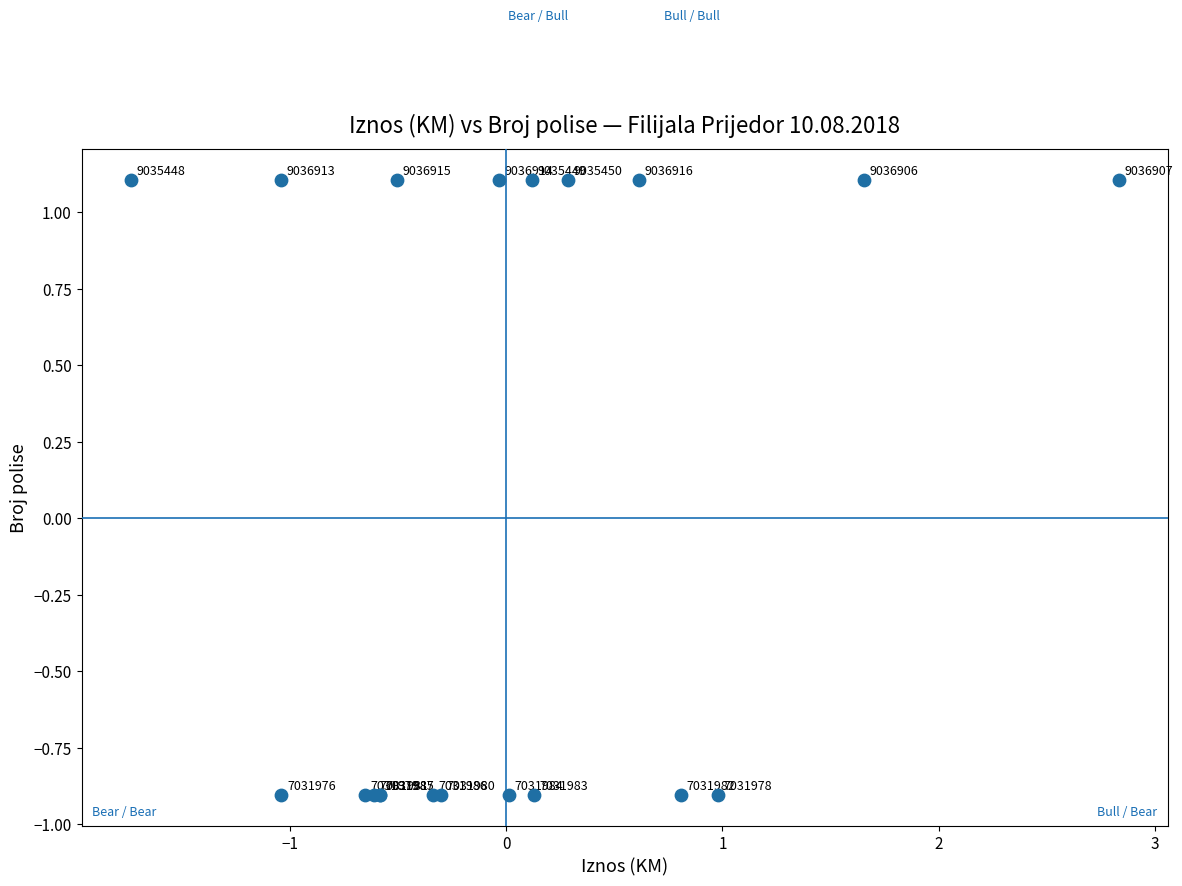

What Y value in the scatter plot is closest to 0?

-0.9